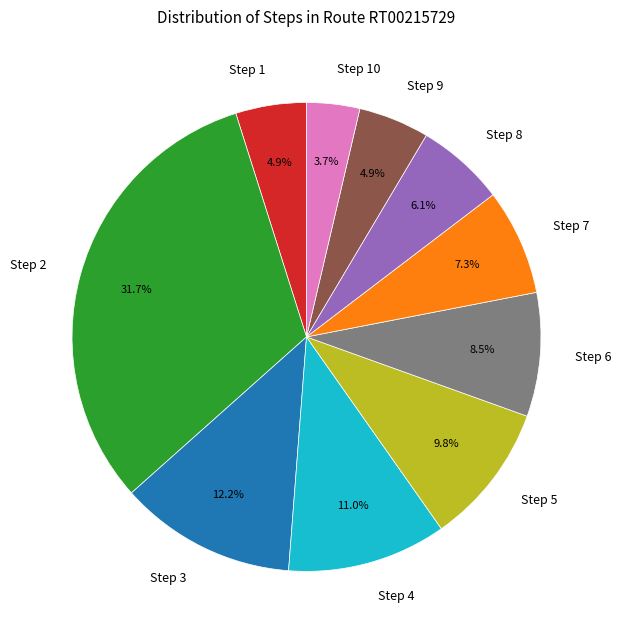

What percentage is the Step 10 slice, to the nearest percent?

4%